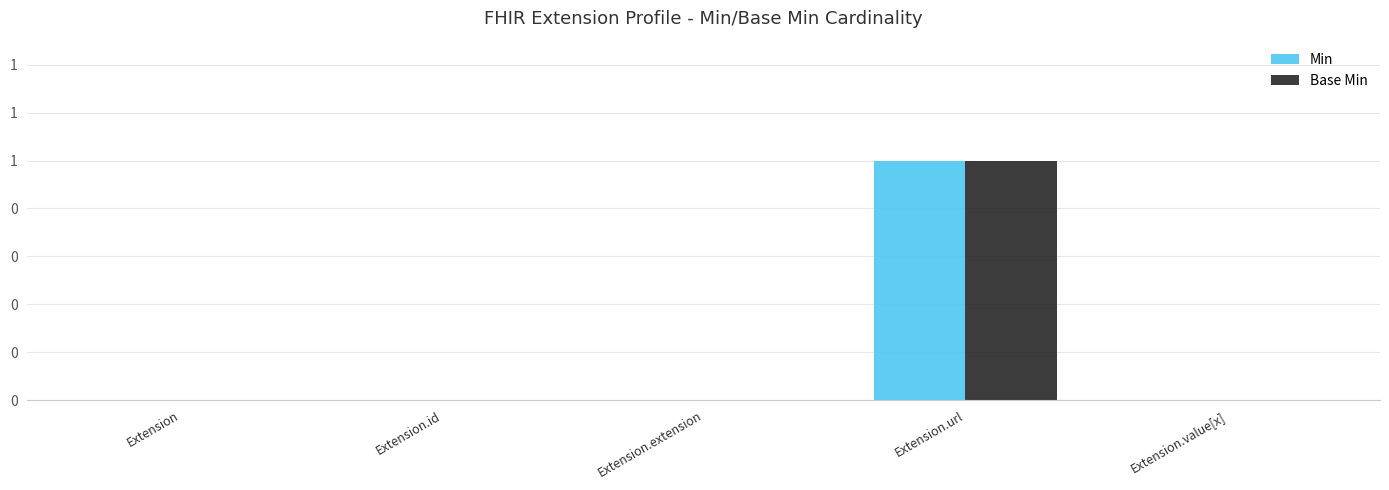

Which has a higher value, Extension.extension or Extension?

Extension.extension